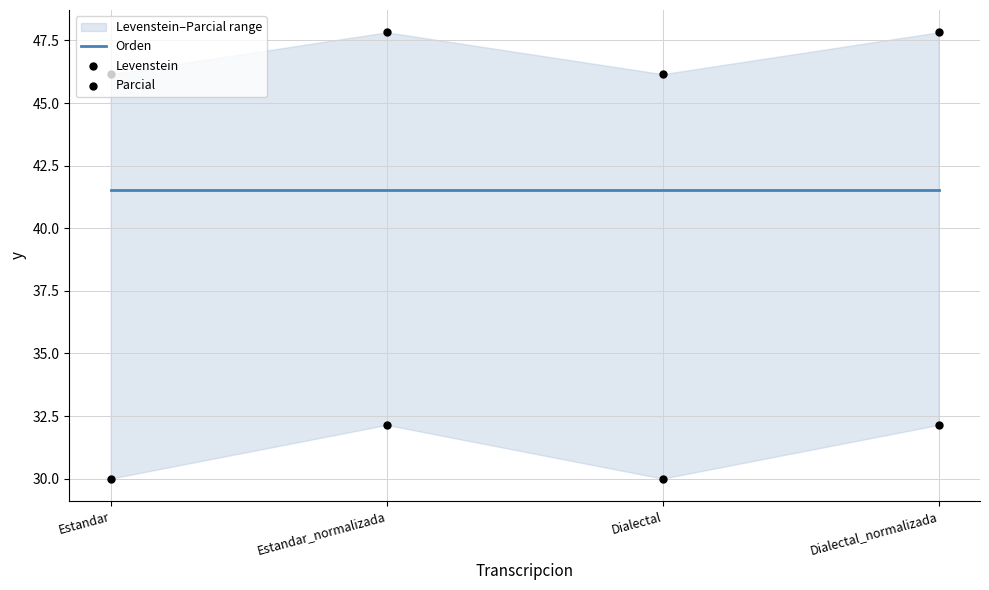

At which category is the sum across all series the highest?

Estandar_normalizada